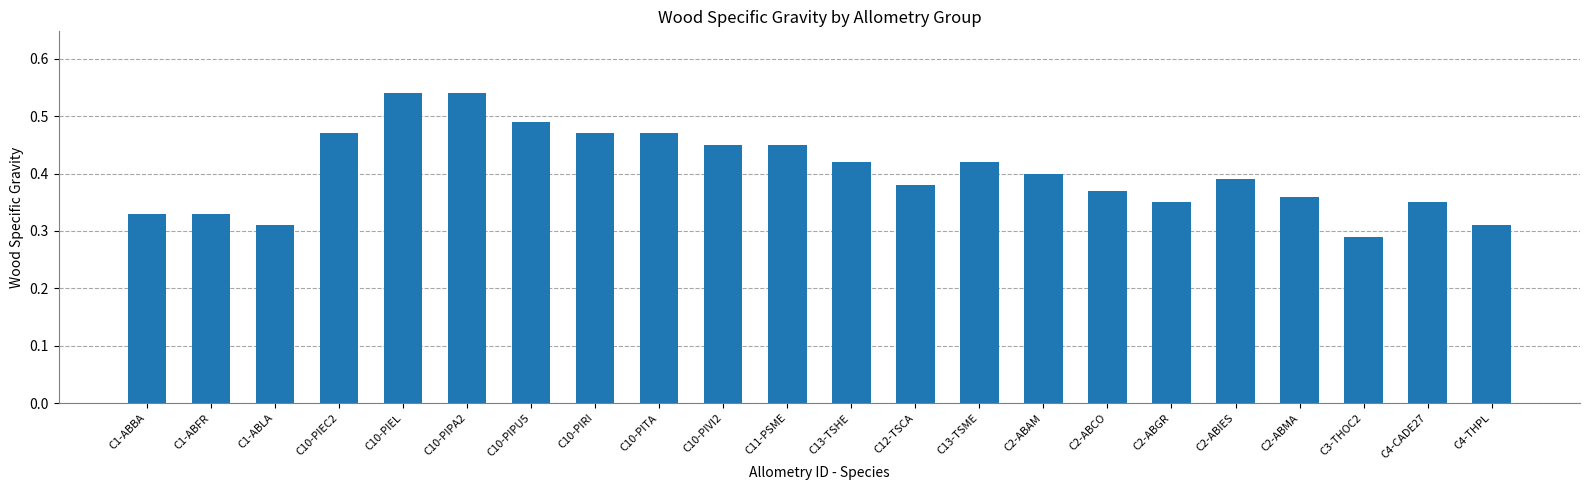

Which category has the lowest value across all series?

C3-THOC2